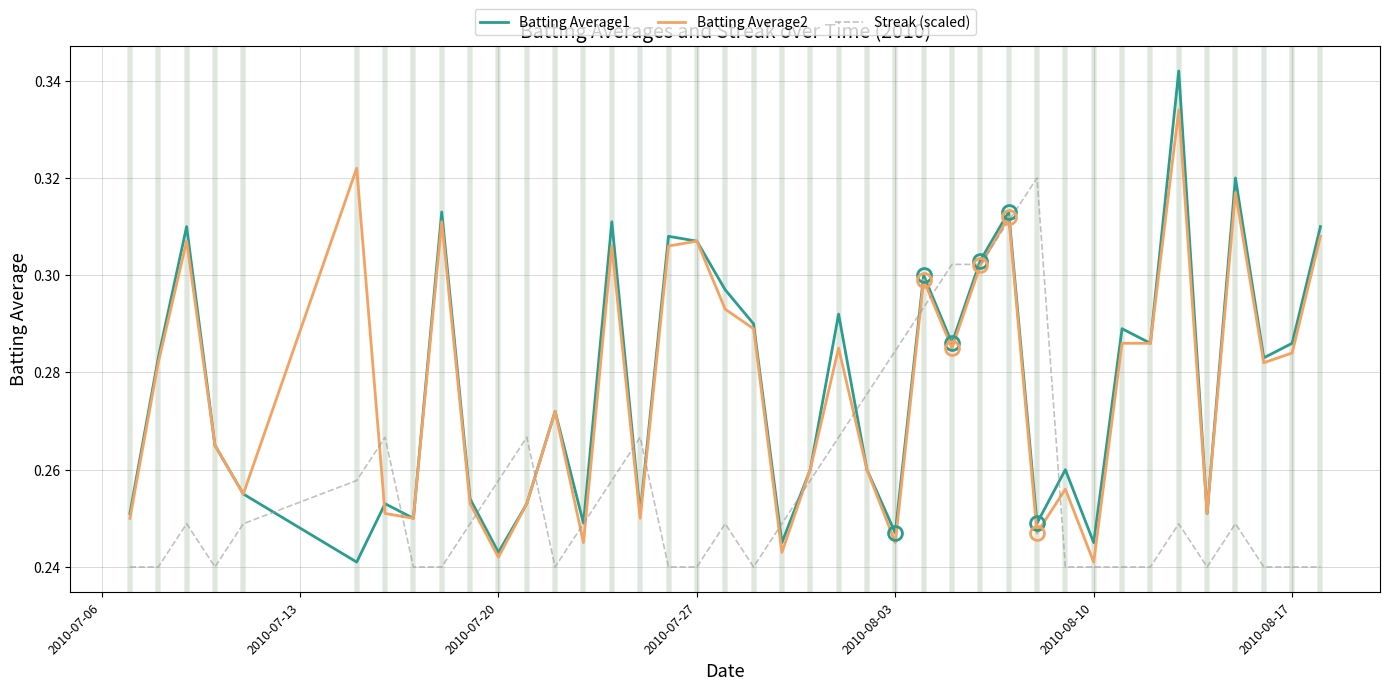

Which series has the widest spread of values?

Batting Average1